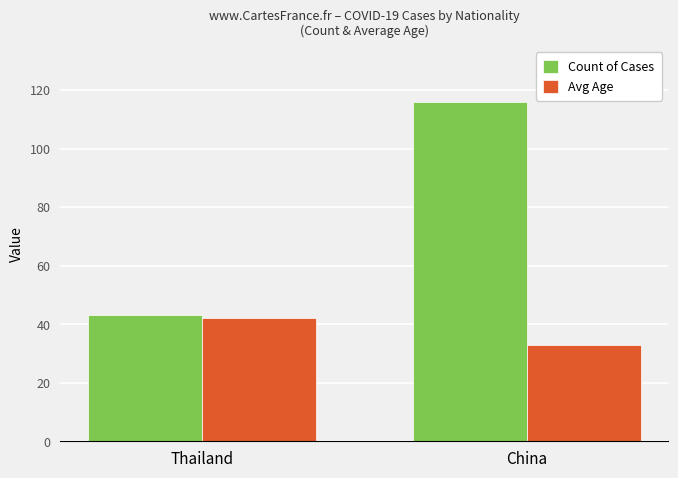

What is the maximum value shown in the chart?

116